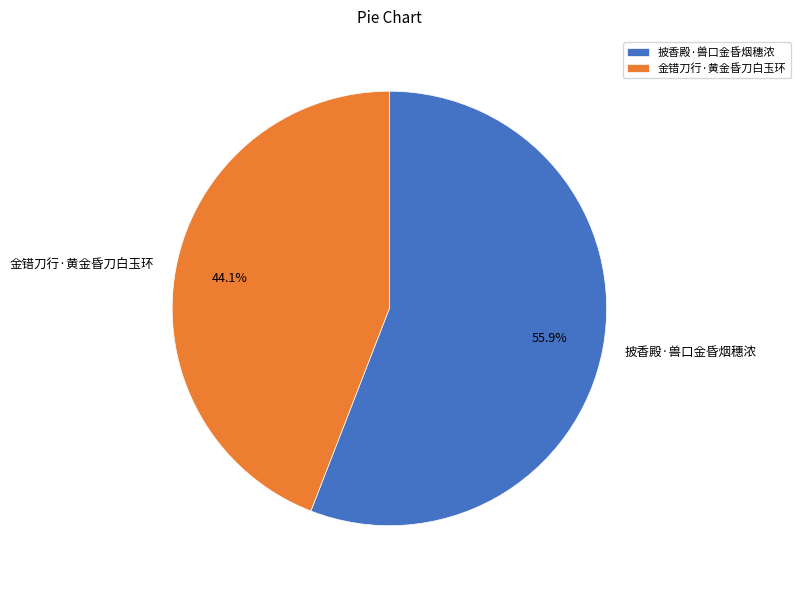

Combined, do 金错刀行·黄金昏刀白玉环 and 披香殿·兽口金昏烟穗浓 account for over 50%?

Yes